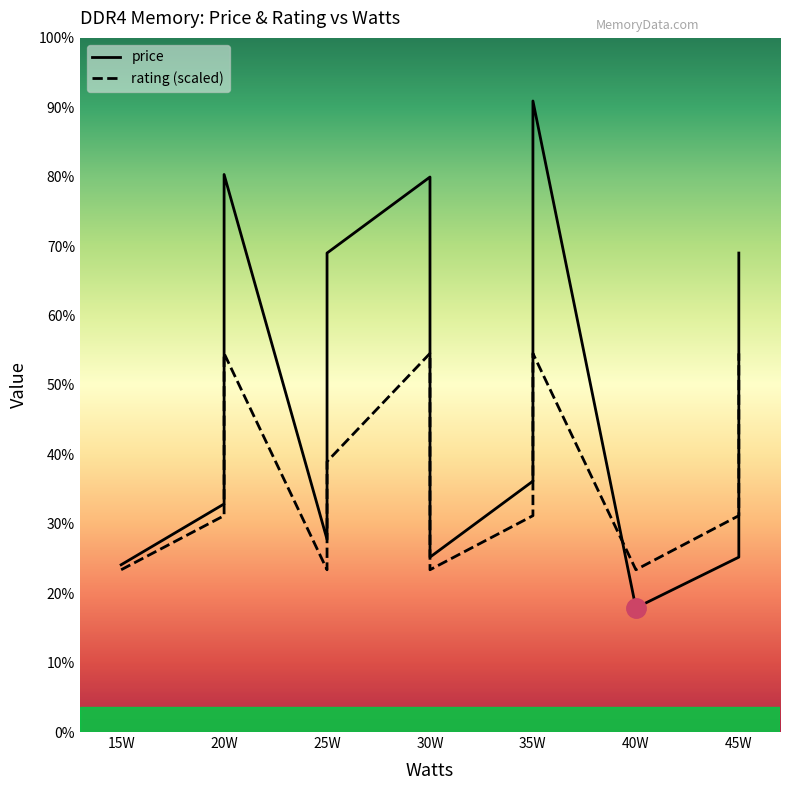

How many intersections are there between price and rating?

2